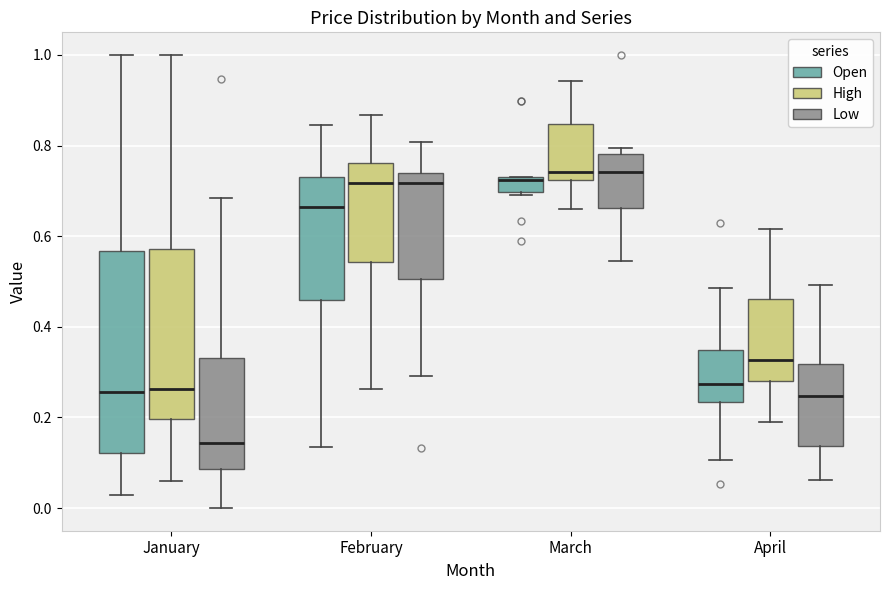

Reading left to right, transcribe this box plot: for each box, give where its median line is, the range the box spans, and where its two whiskers end, as read against the y-axis. The values are not printed on the chart, so give them approximately, as read against the axis.

January (Open): median 0.26, box 0.12 to 0.56, whiskers 0.02 to 1.00
January (High): median 0.26, box 0.20 to 0.58, whiskers 0.06 to 1.00
January (Low): median 0.14, box 0.08 to 0.34, whiskers 0.00 to 0.68
February (Open): median 0.66, box 0.46 to 0.74, whiskers 0.14 to 0.84
February (High): median 0.72, box 0.54 to 0.76, whiskers 0.26 to 0.86
February (Low): median 0.72, box 0.50 to 0.74, whiskers 0.30 to 0.80
March (Open): median 0.72, box 0.70 to 0.74, whiskers 0.70 to 0.74
March (High): median 0.74, box 0.72 to 0.84, whiskers 0.66 to 0.94
March (Low): median 0.74, box 0.66 to 0.78, whiskers 0.54 to 0.80
April (Open): median 0.28, box 0.24 to 0.34, whiskers 0.10 to 0.48
April (High): median 0.32, box 0.28 to 0.46, whiskers 0.20 to 0.62
April (Low): median 0.24, box 0.14 to 0.32, whiskers 0.06 to 0.50